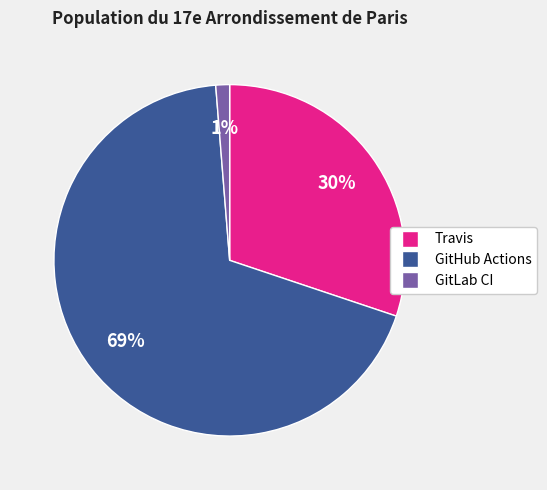

What percentage is the GitHub Actions slice, to the nearest percent?

69%